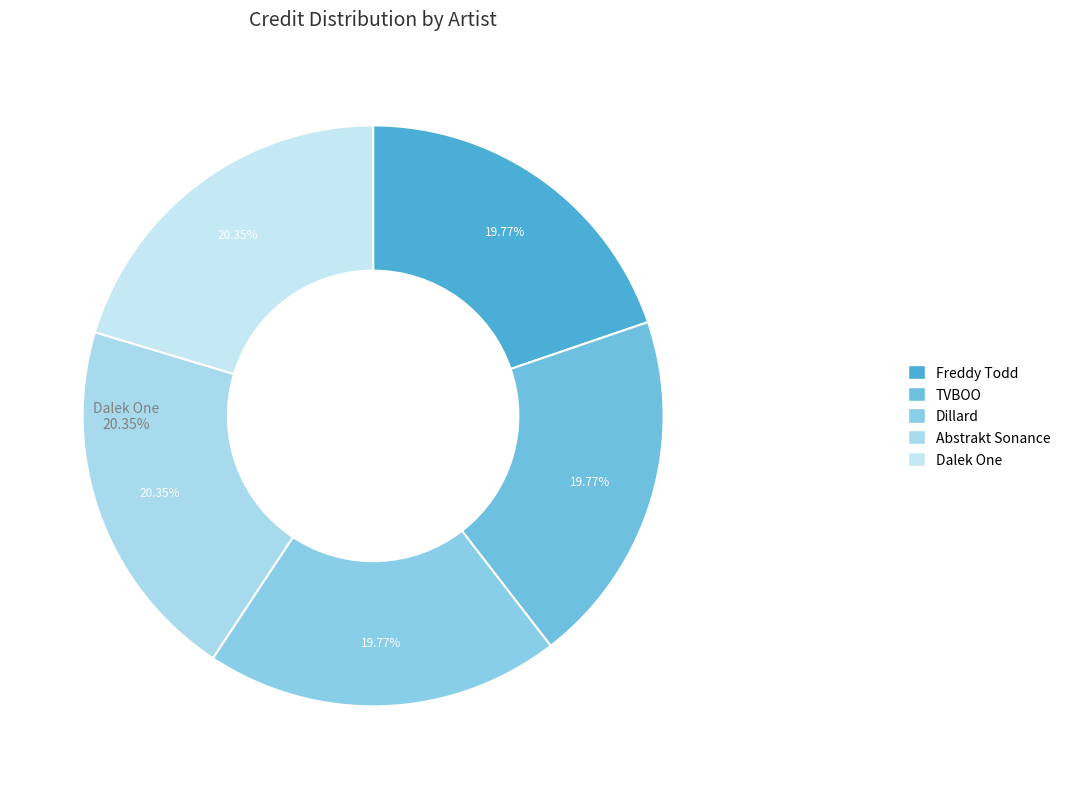

To the nearest percent, what is the average slice percentage?

20%